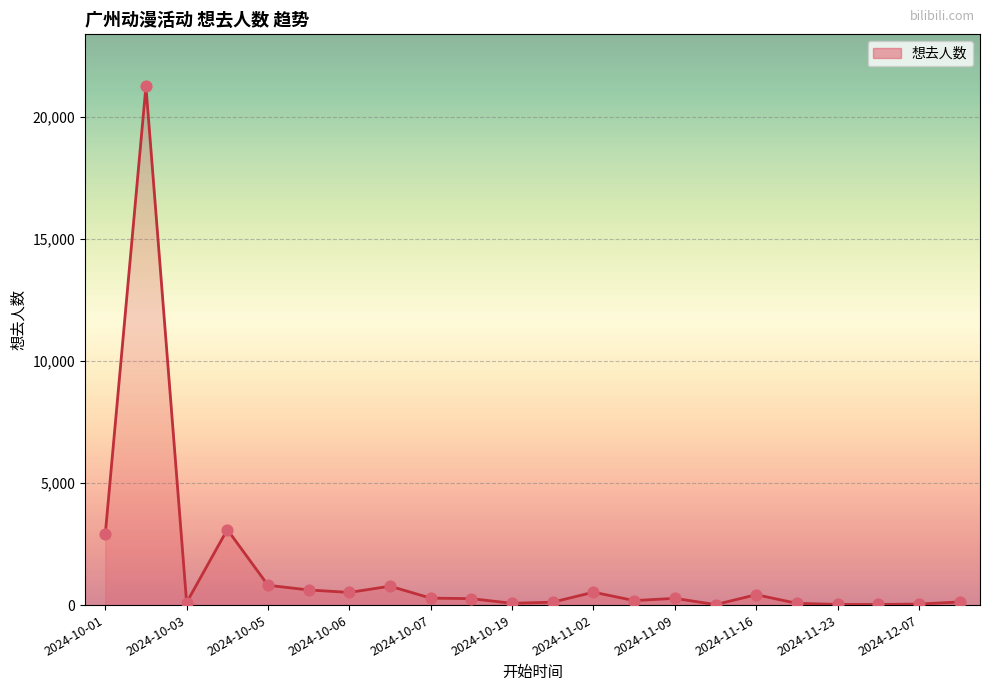

What is the greatest value displayed?

21255